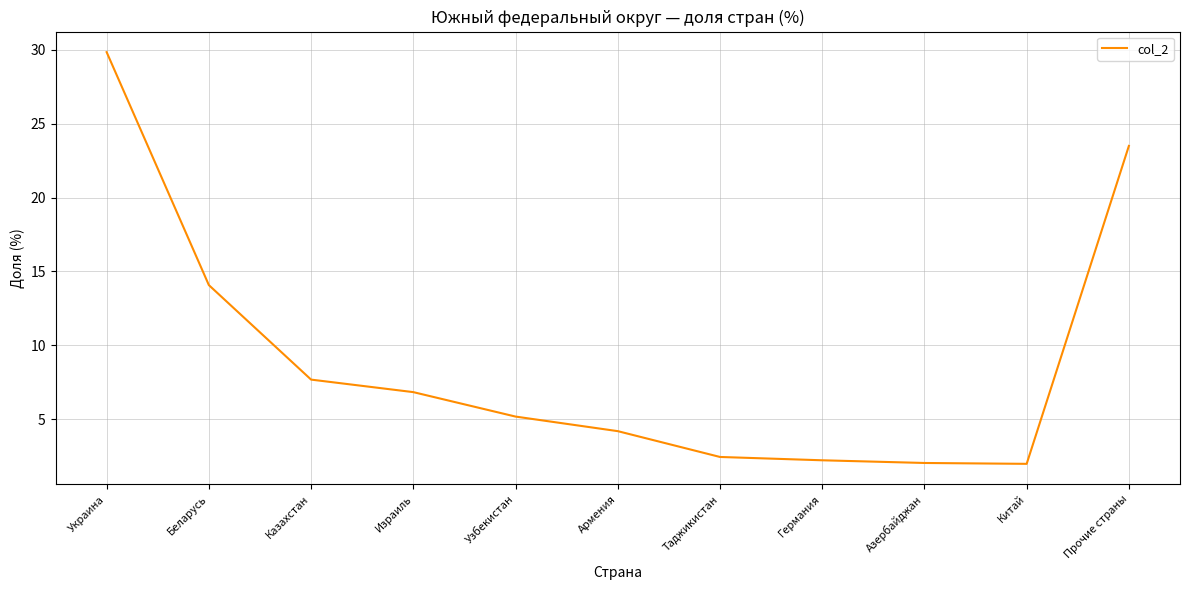

At which label is the value closest to 15?

Беларусь